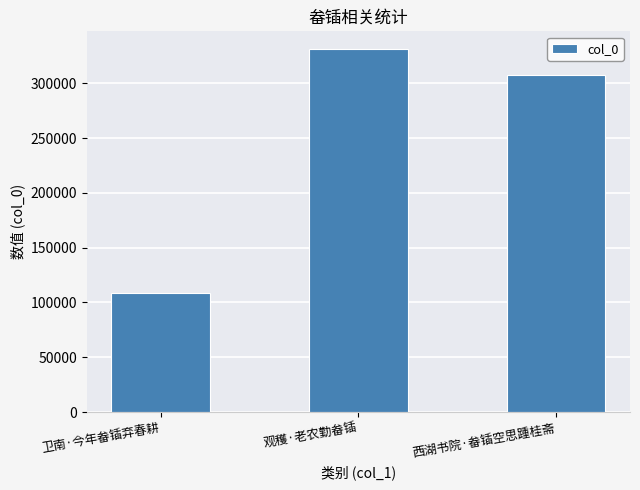

The value at 卫南·今年畚锸弃春耕 is 155400. True or false?

False